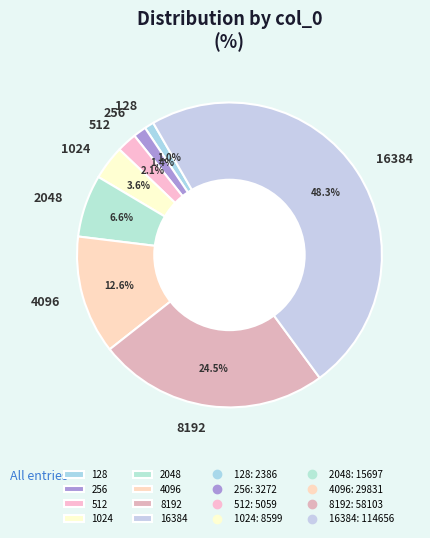

What is the total percentage of 128 and 8192?

25.5%